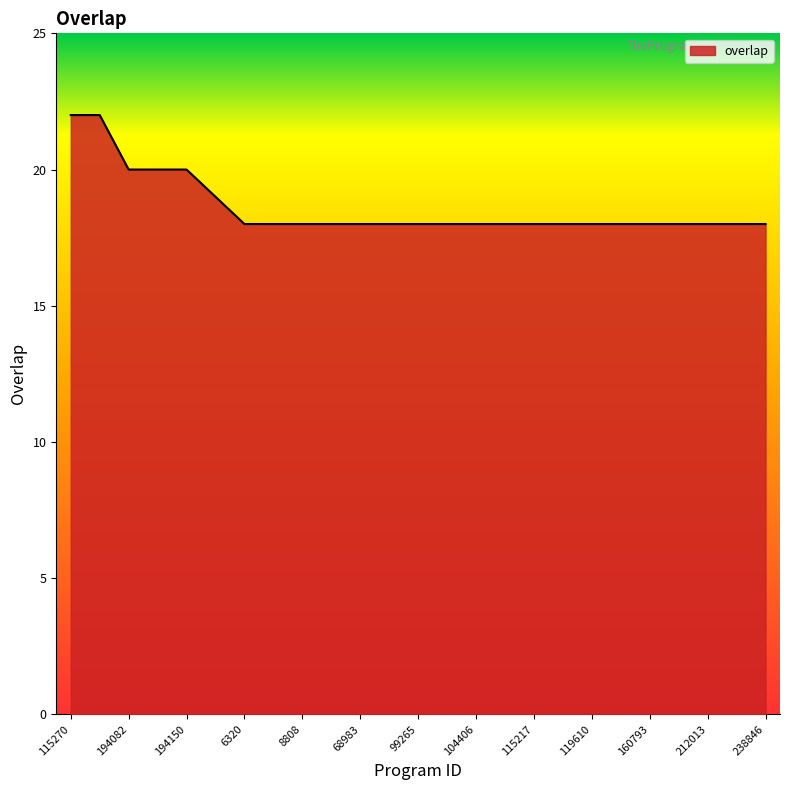

Count the values in the range 18 to 19.

20